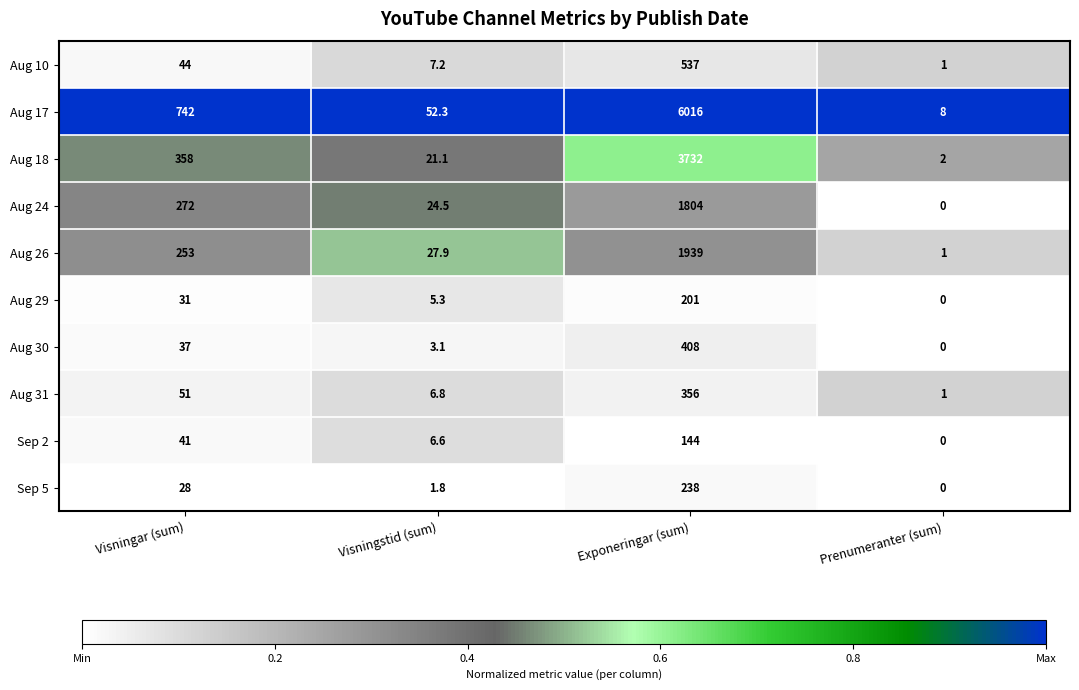

What is the approximate value of Aug 18 at Visningstid (sum)?

21.1